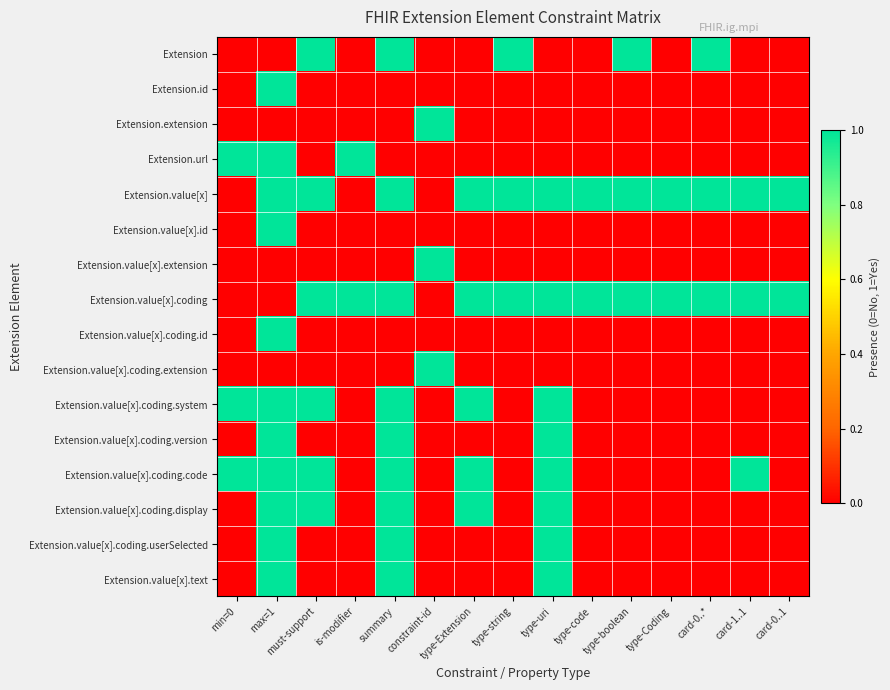

Which series has the largest total across all categories?

Extension.value[x]